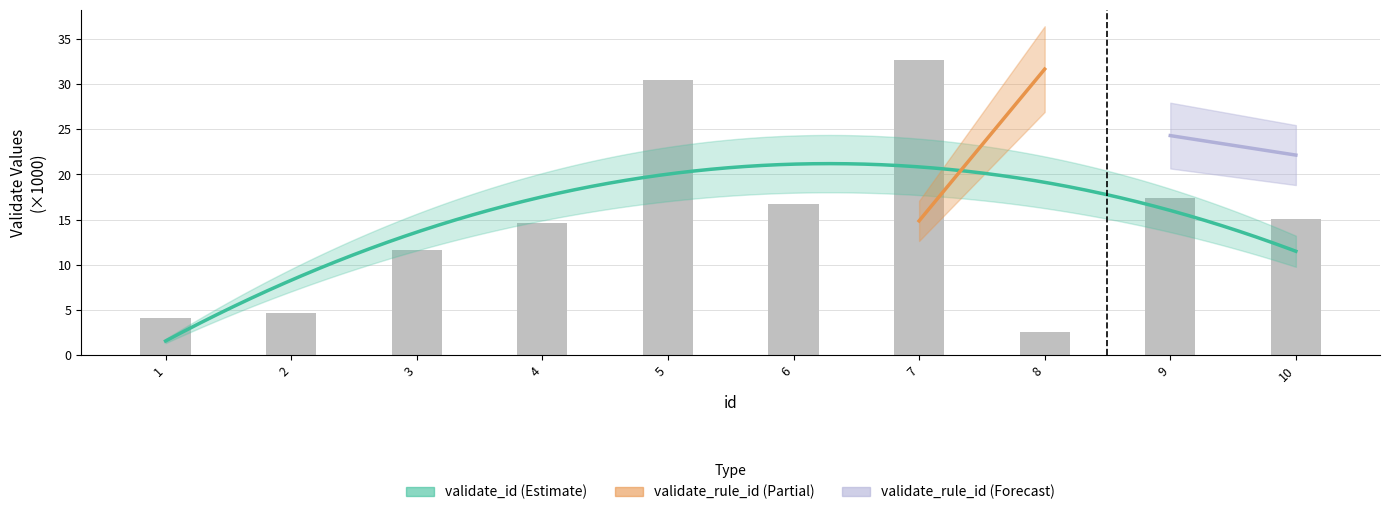

Which category has the highest value across all series?

7